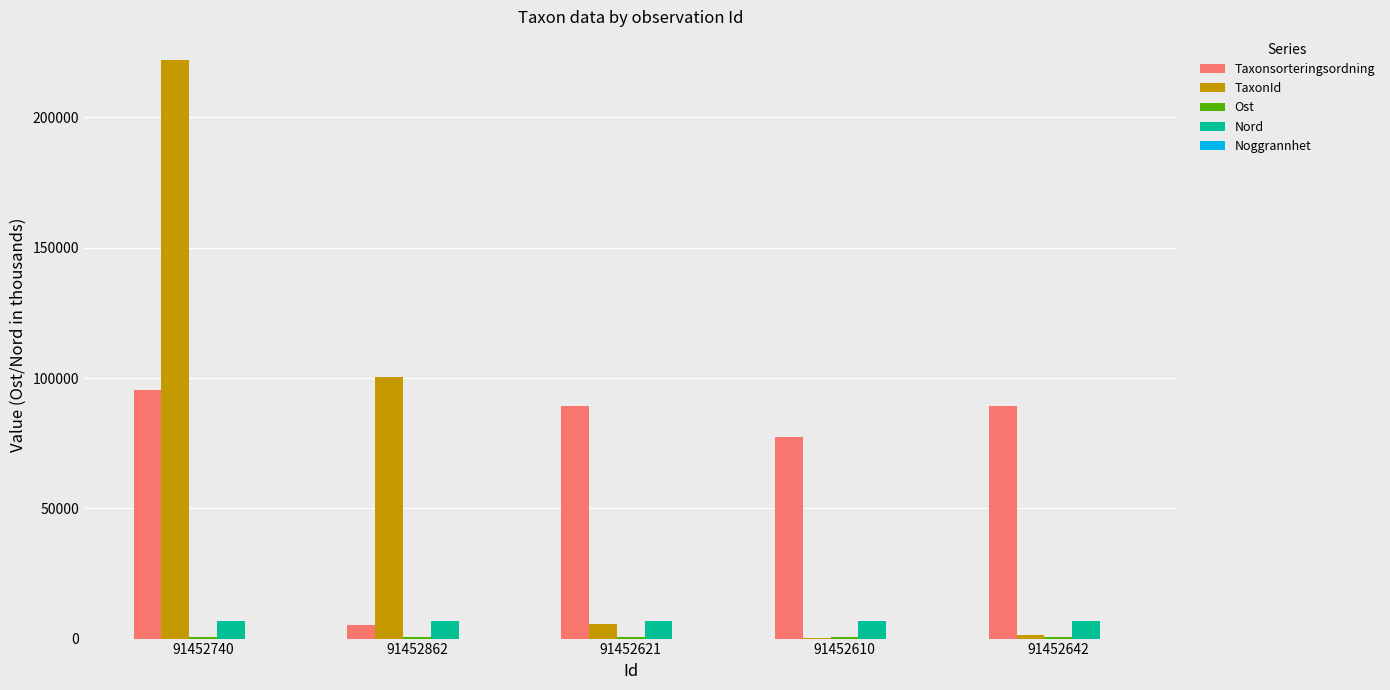

Which category has the highest value in the Taxonsorteringsordning series?

91452740